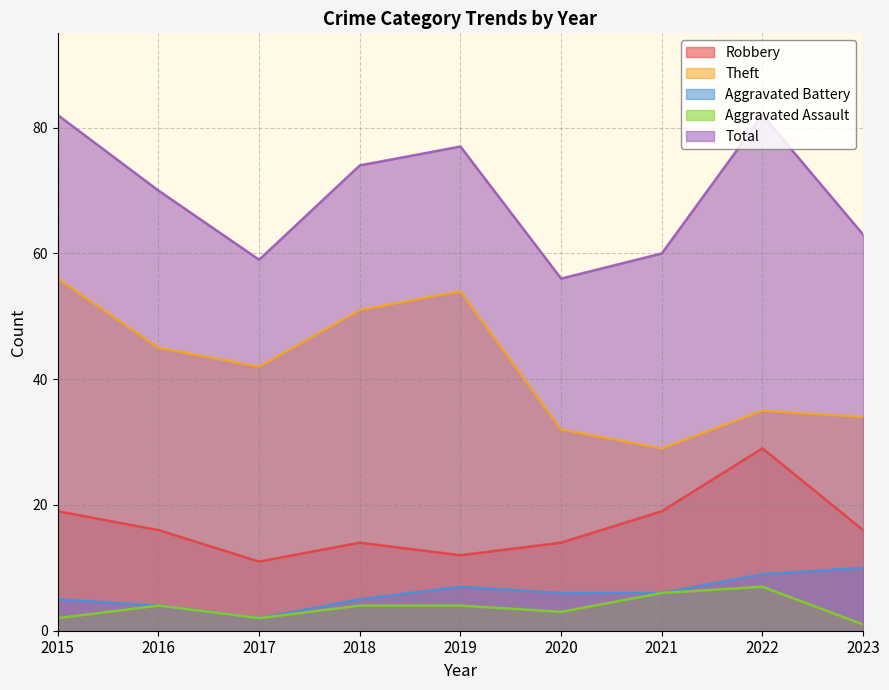

What is the maximum value for Aggravated Battery?

10